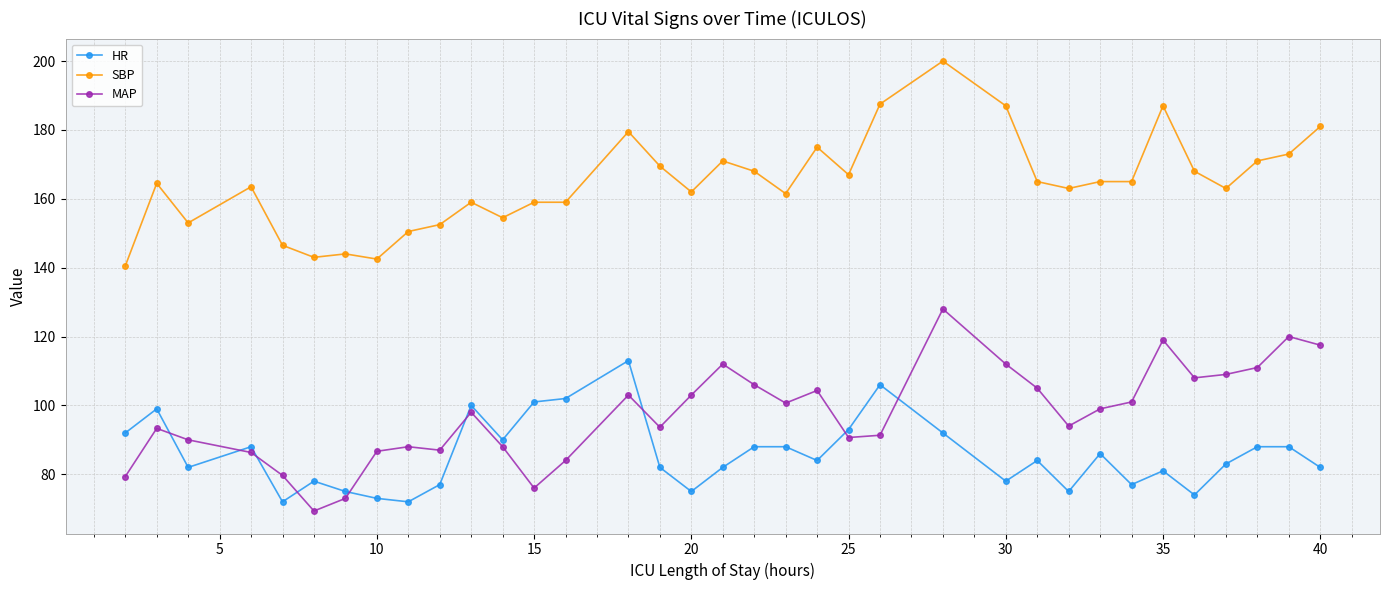

What is the minimum value for SBP?

140.5